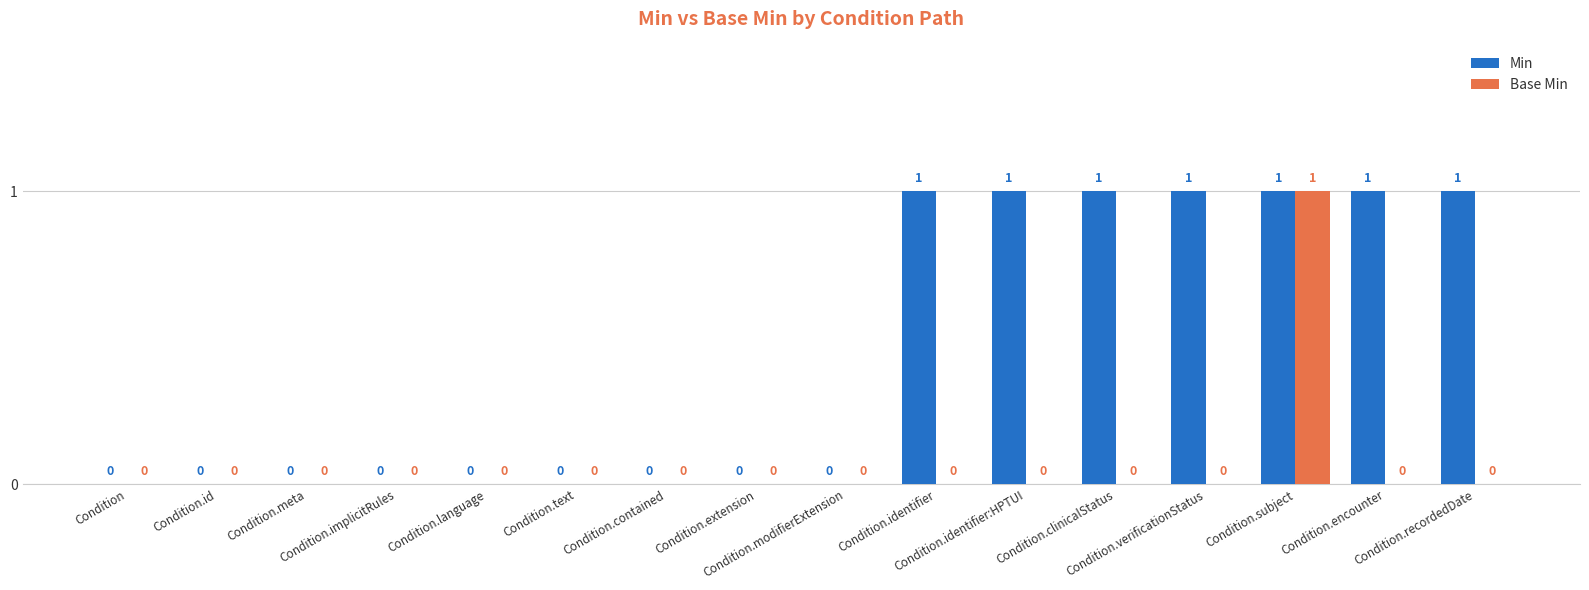

The Base Min series shows -1 at Condition.language. True or false?

False